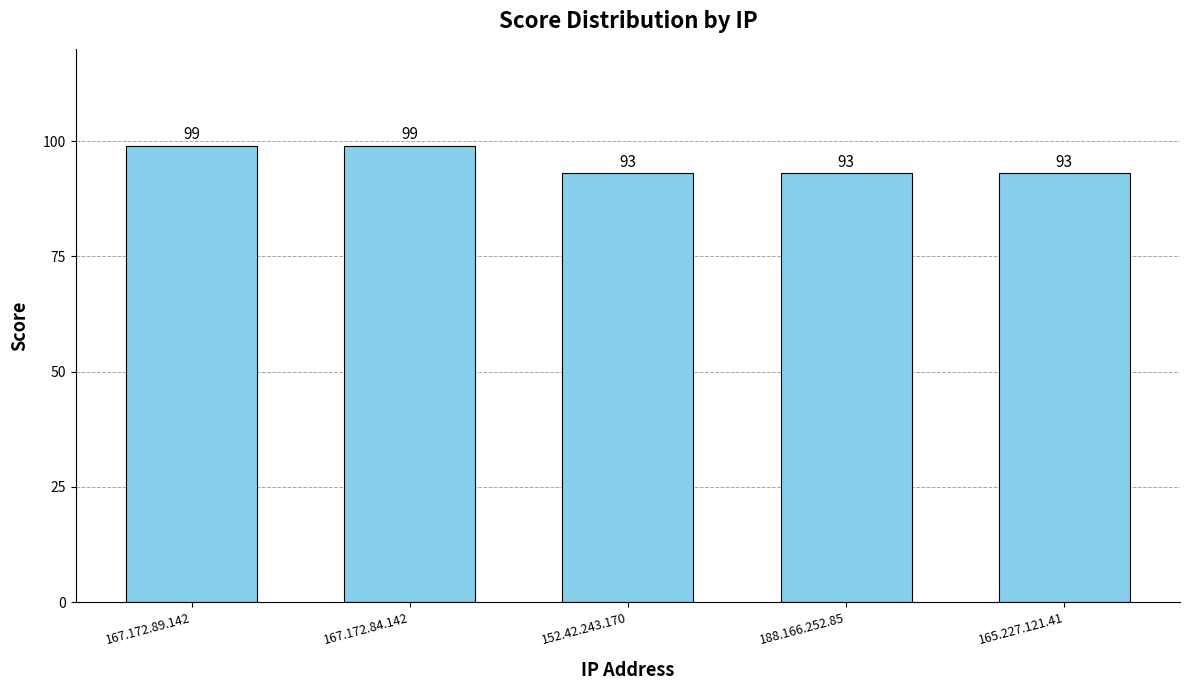

The chart shows a value of 93 at 188.166.252.85. True or false?

True